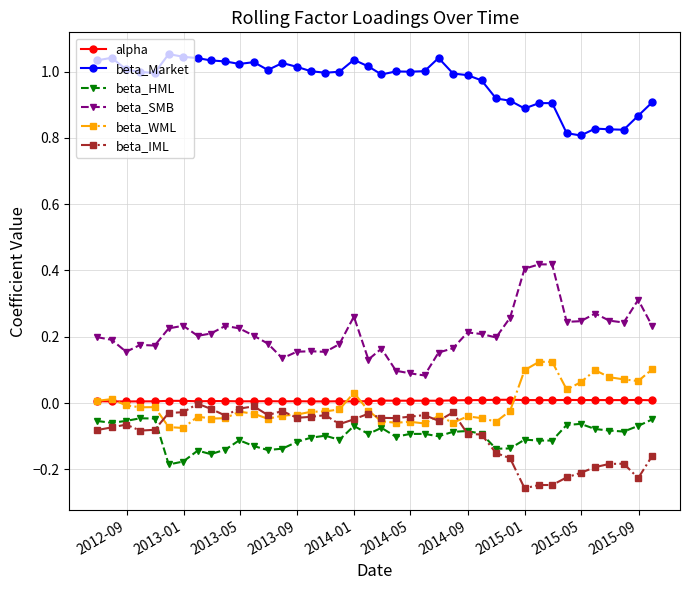

Which series has the largest total across all categories?

beta_Market